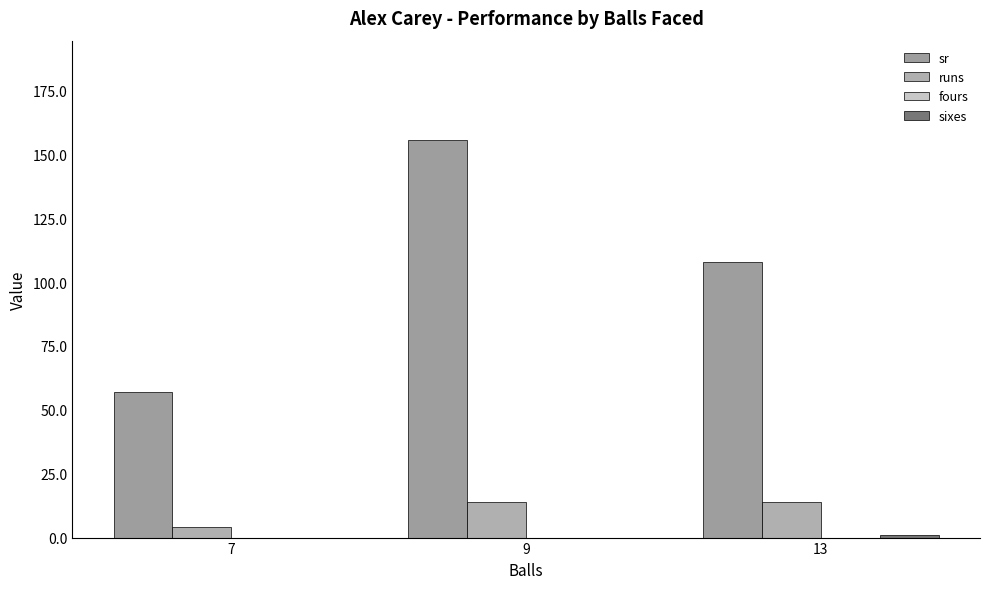

Which series changed the most between 7 and 13?

sr